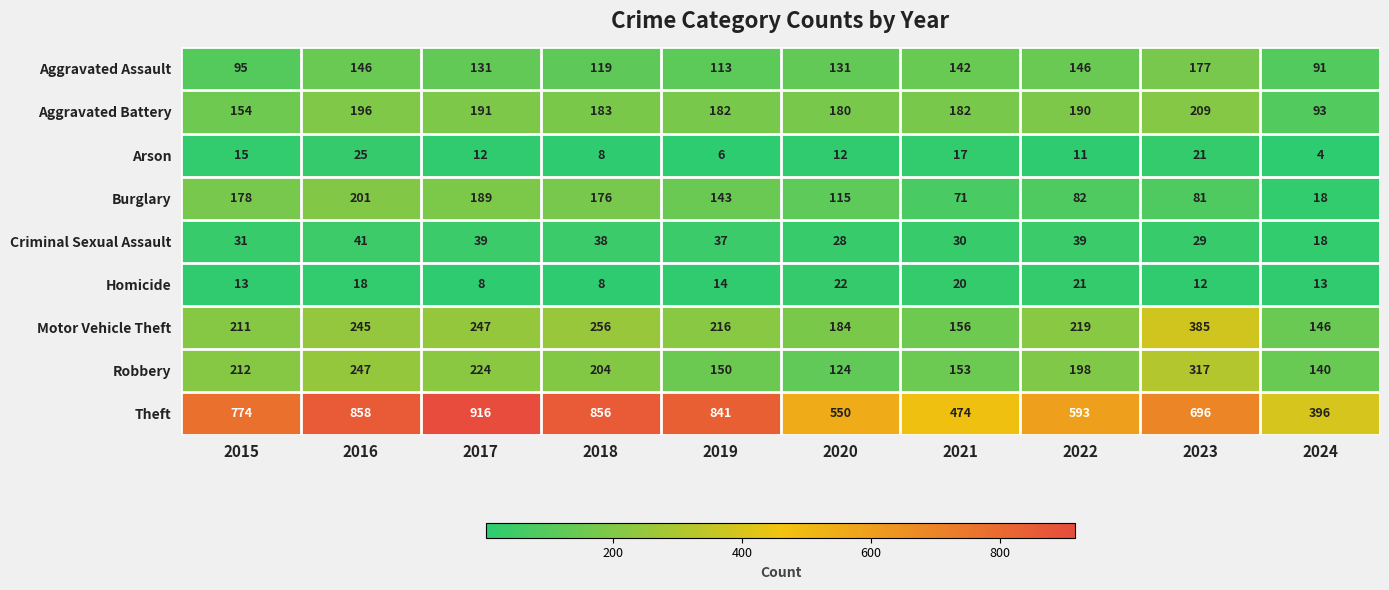

Which label corresponds to the smallest value in the chart?

2024